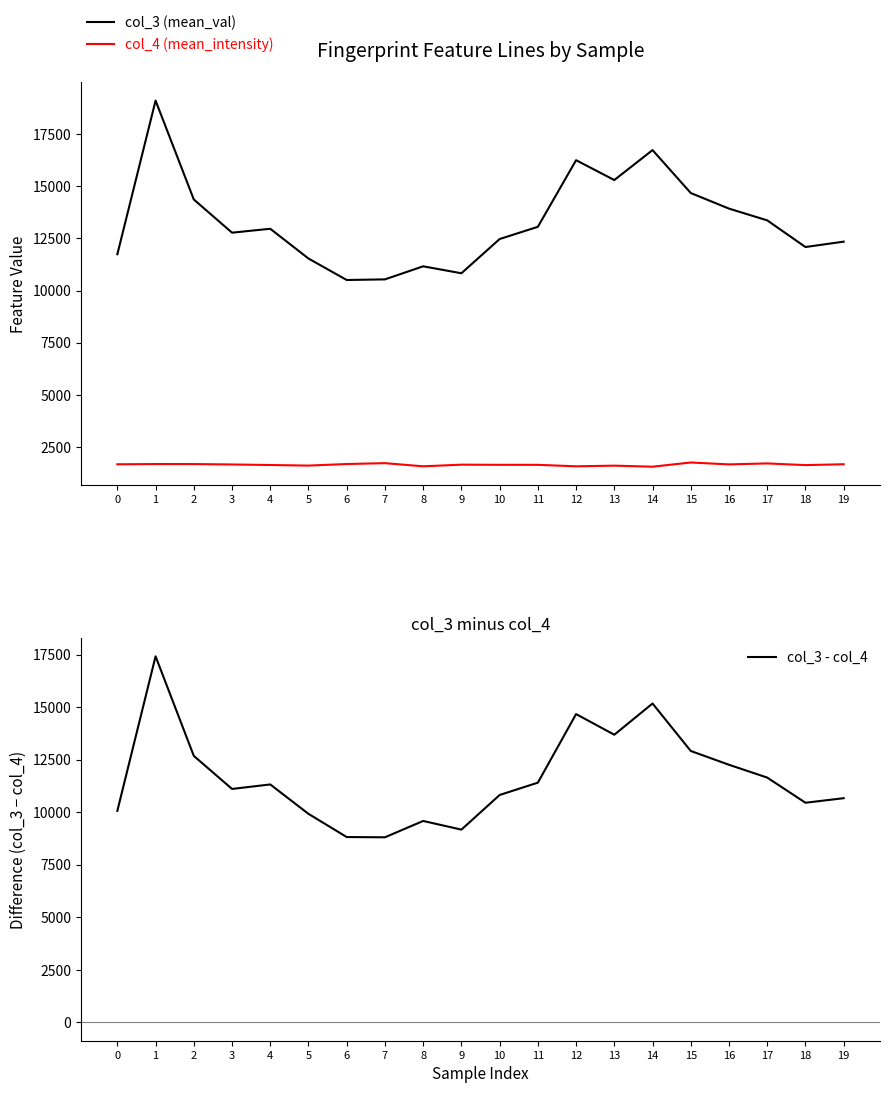

Reading left to right, list all the values displayed in this chart.

col_3 (mean_val): 0=11743.3	1=19106.2	2=14368.1	3=12777.0	4=12964.7	5=11537.9	6=10509.3	7=10539.1	8=11165.4	9=10831.5	10=12472.3	11=13058.0	12=16250.2	13=15299.2	14=16734.6	15=14677.2	16=13930.5	17=13367.3	18=12089.5	19=12347.3
col_4 (mean_intensity): 0=1677.9	1=1689.6	2=1688.6	3=1669.0	4=1643.4	5=1615.6	6=1690.6	7=1732.1	8=1581.1	9=1659.6	10=1652.7	11=1651.6	12=1581.2	13=1612.2	14=1562.6	15=1763.5	16=1672.9	17=1719.4	18=1638.3	19=1680.0
col_3 - col_4: 0=10065.4	1=17416.6	2=12679.5	3=11108.0	4=11321.3	5=9922.4	6=8818.7	7=8807.0	8=9584.3	9=9171.9	10=10819.7	11=11406.4	12=14669.0	13=13687.0	14=15172.1	15=12913.7	16=12257.5	17=11648.0	18=10451.2	19=10667.3